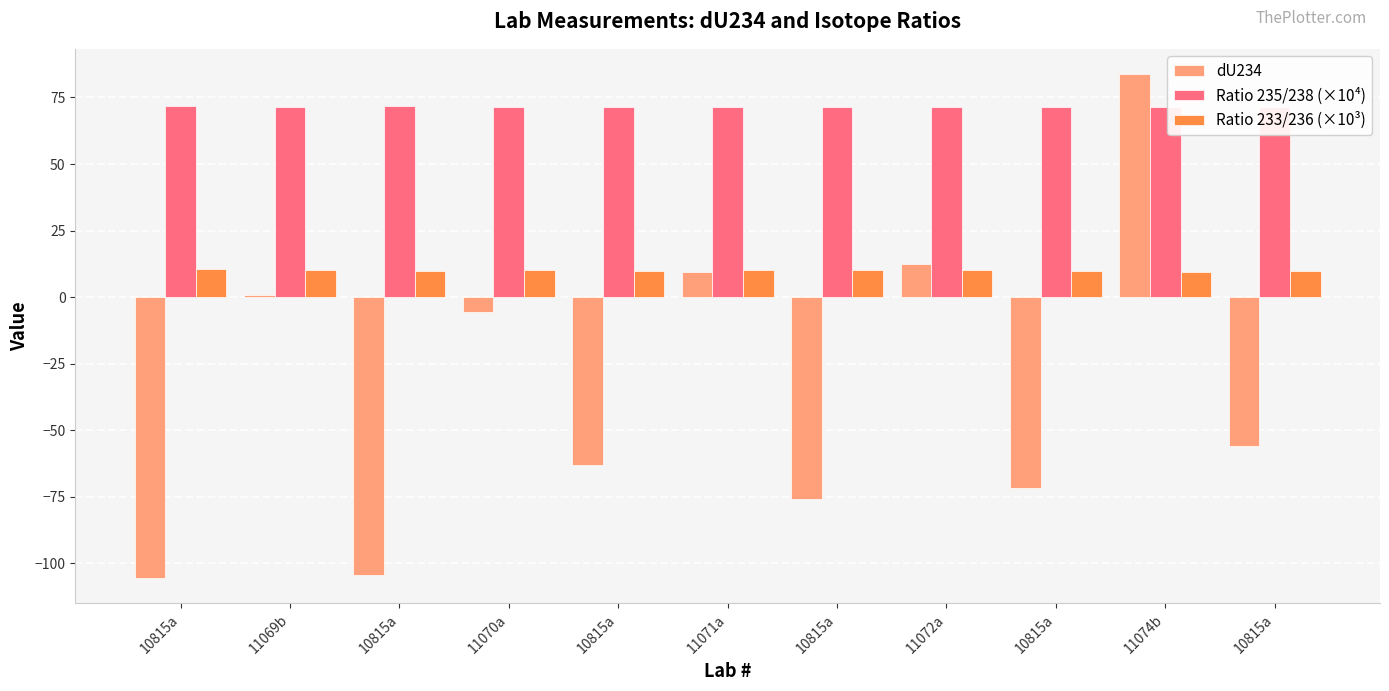

Where does the dU234 series first go above -55?

11069b